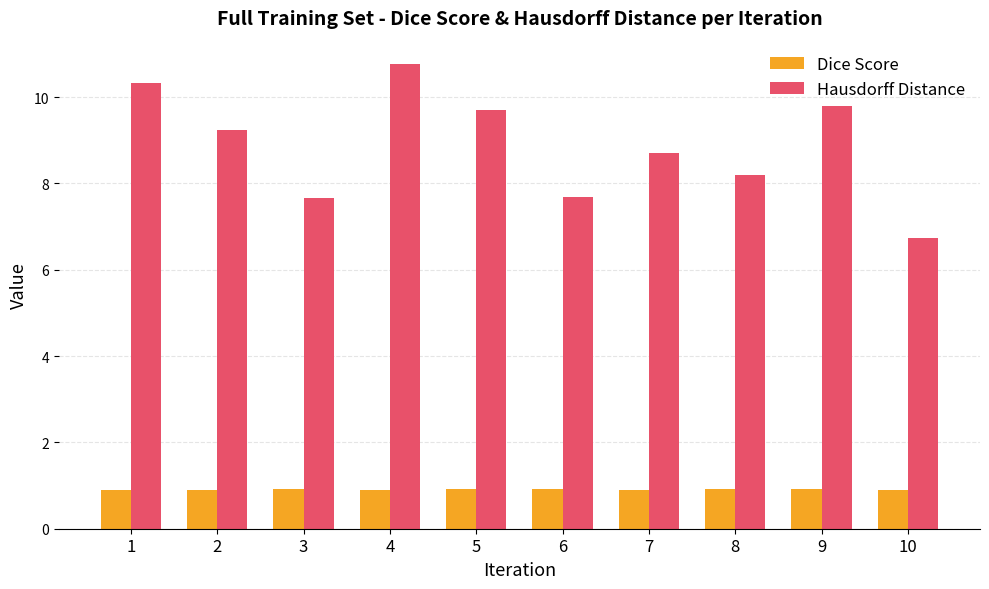

Is it true that Dice Score equals 0.9 at 10?

True